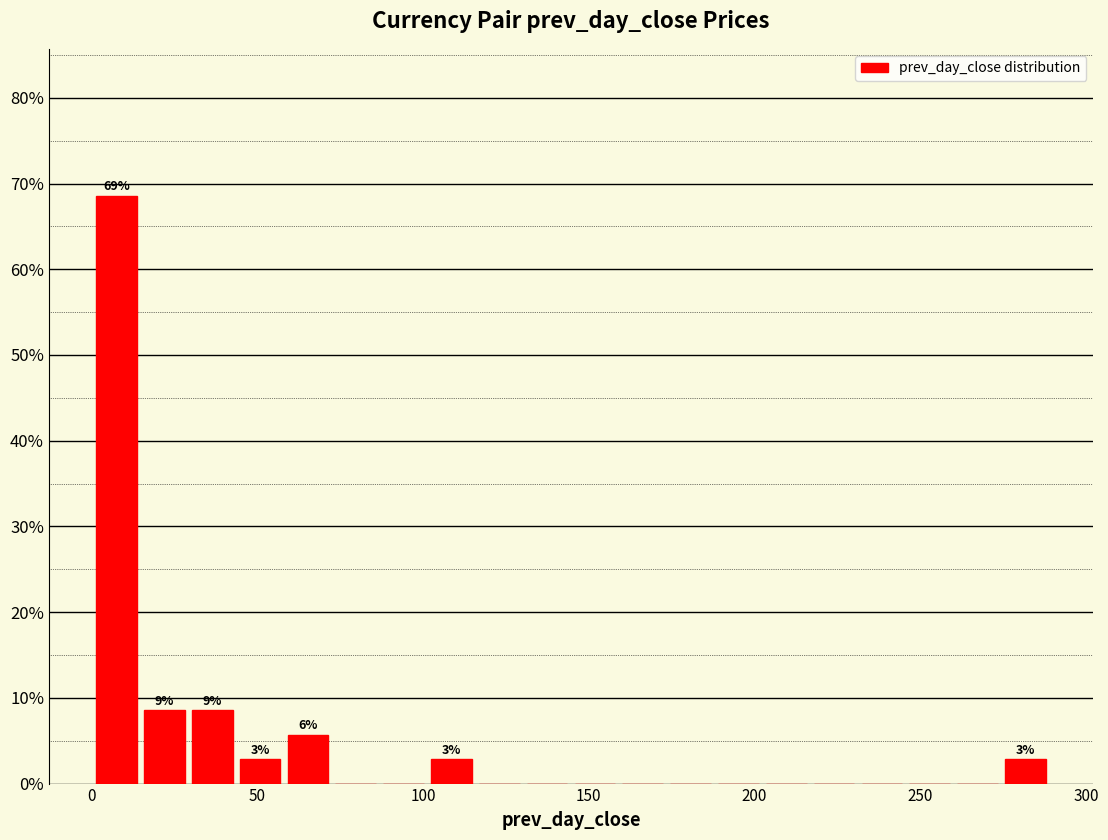

Around what value on the x-axis is the tallest bar? Give the approximate position of its centre, as read against the axis.

10